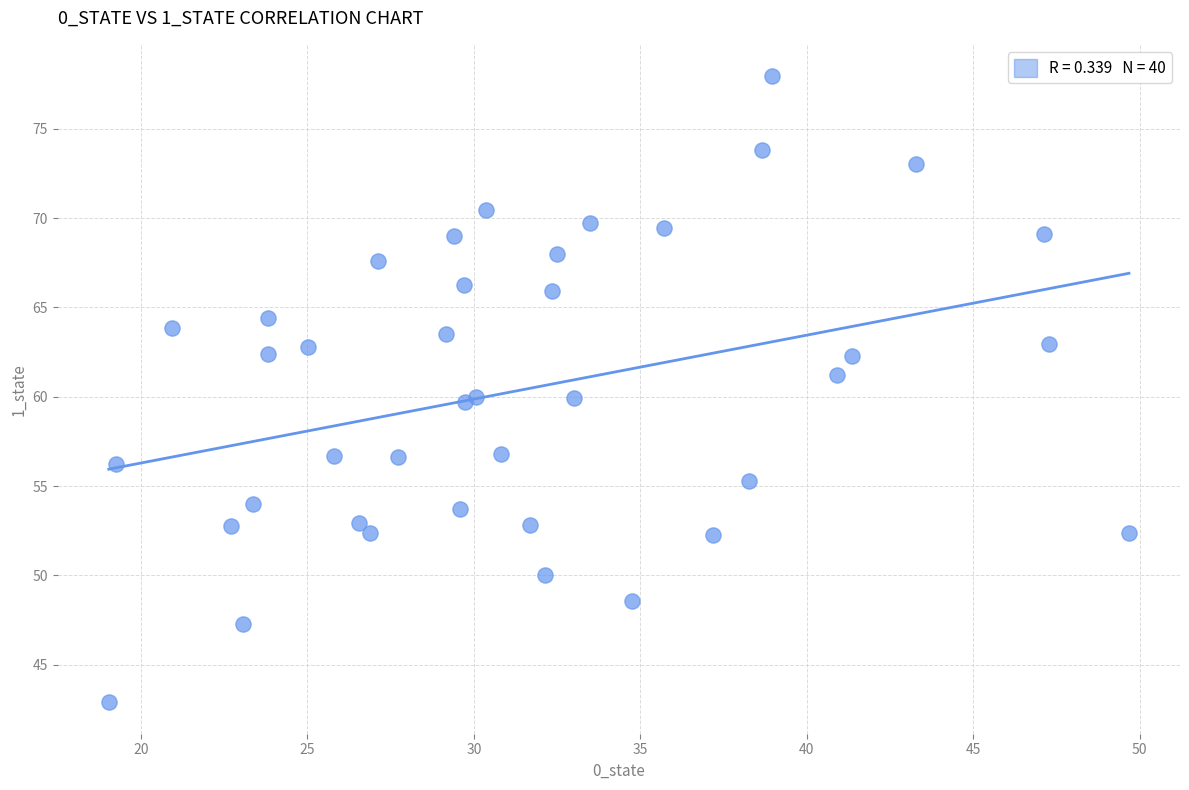

What is the range of X values (max minus min)?

30.6